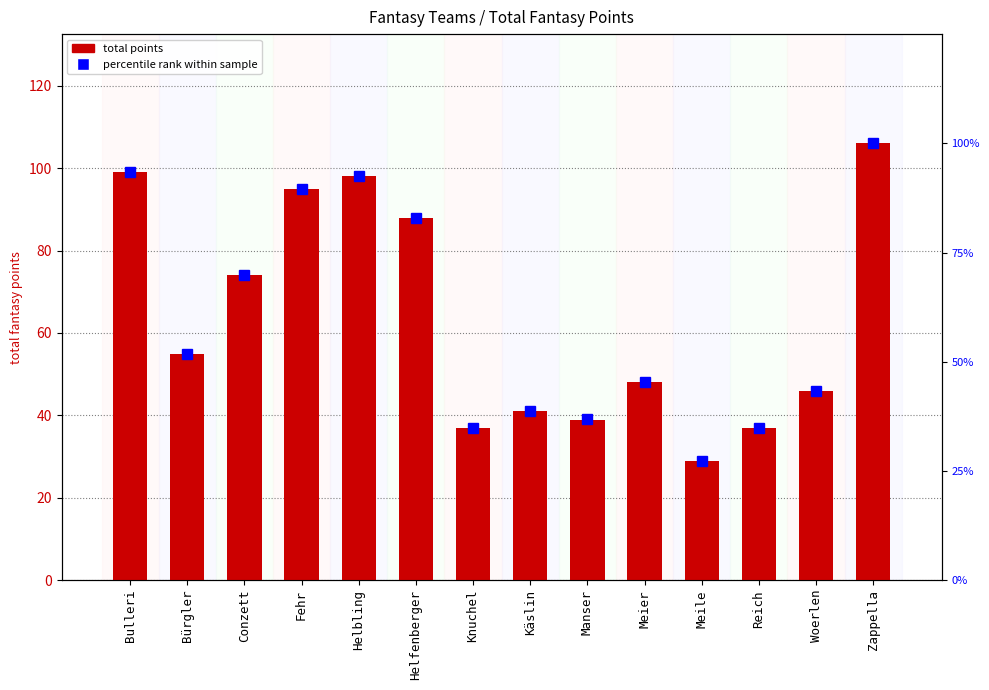

What is the label of the 9th bar from the left?

Manser